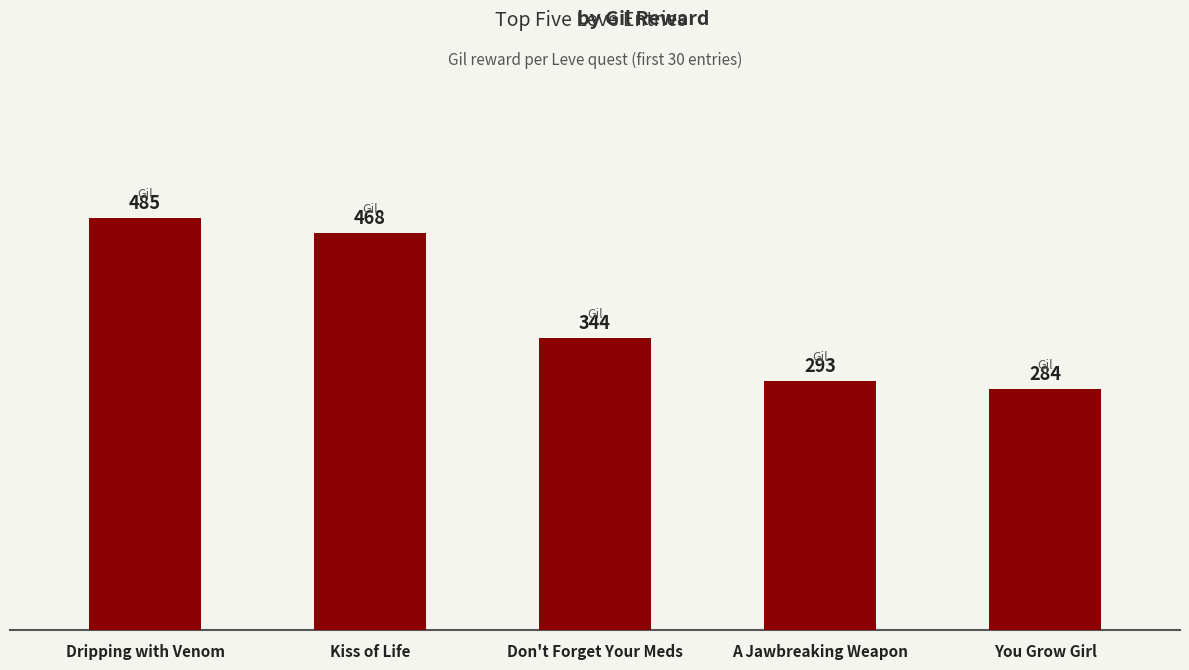

List the labels in order of value, largest first.

Dripping with Venom, Kiss of Life, Don't Forget Your Meds, A Jawbreaking Weapon, You Grow Girl